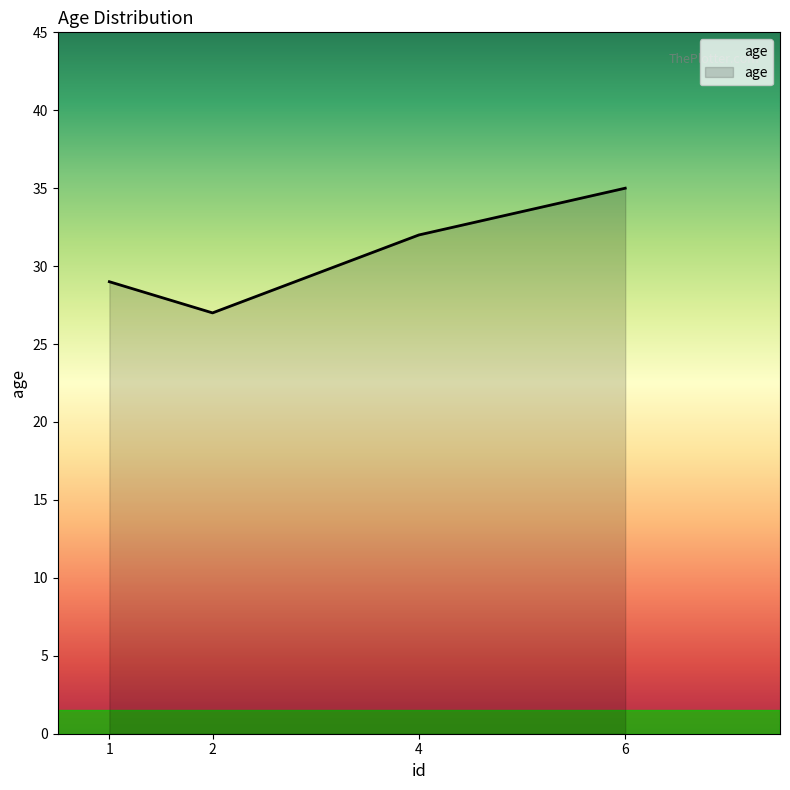

Which has a higher value, 4 or 6?

6